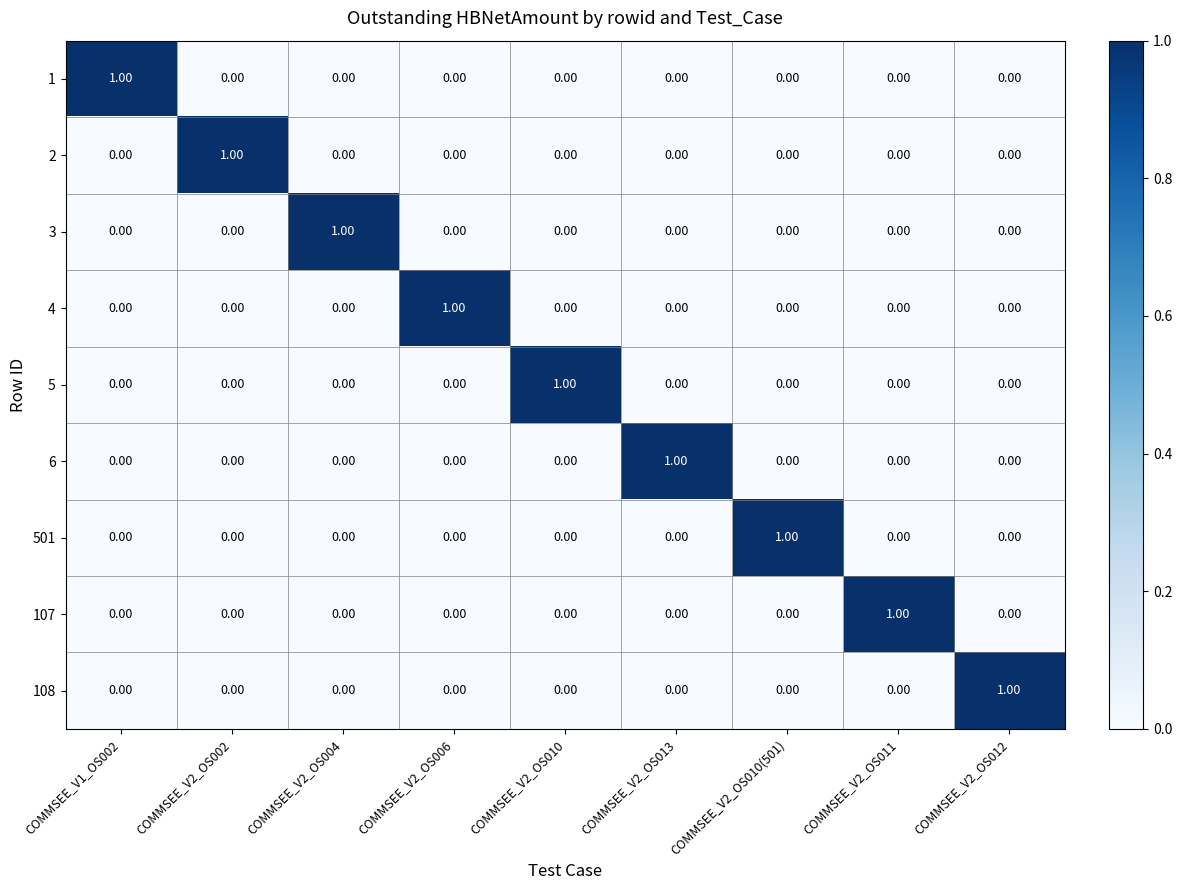

Is the value of 3 at COMMSEE_V2_OS011 greater than the value of 501 at COMMSEE_V2_OS010(501)?

No